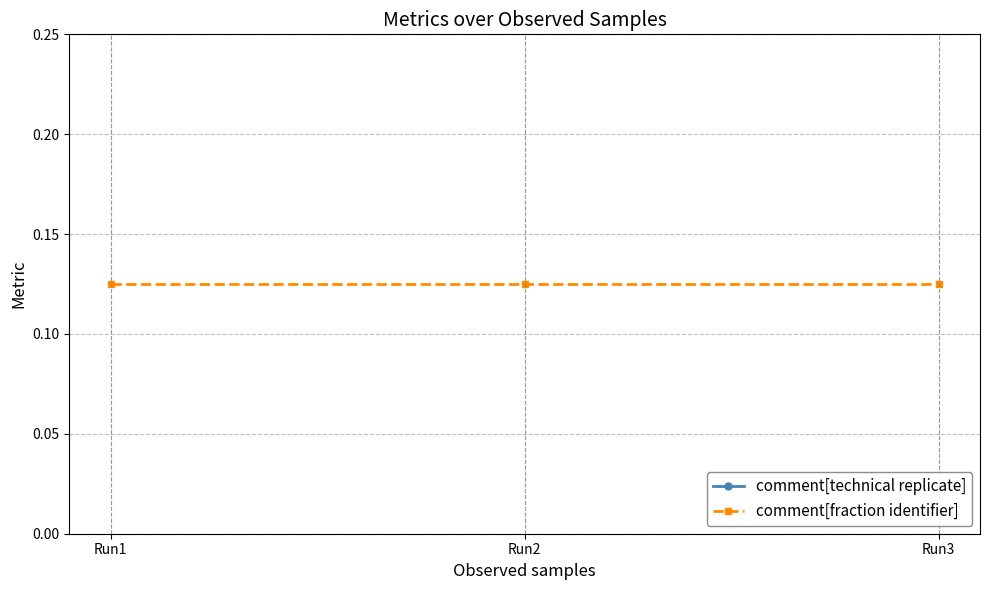

At how many categories does at least one series exceed 0?

3